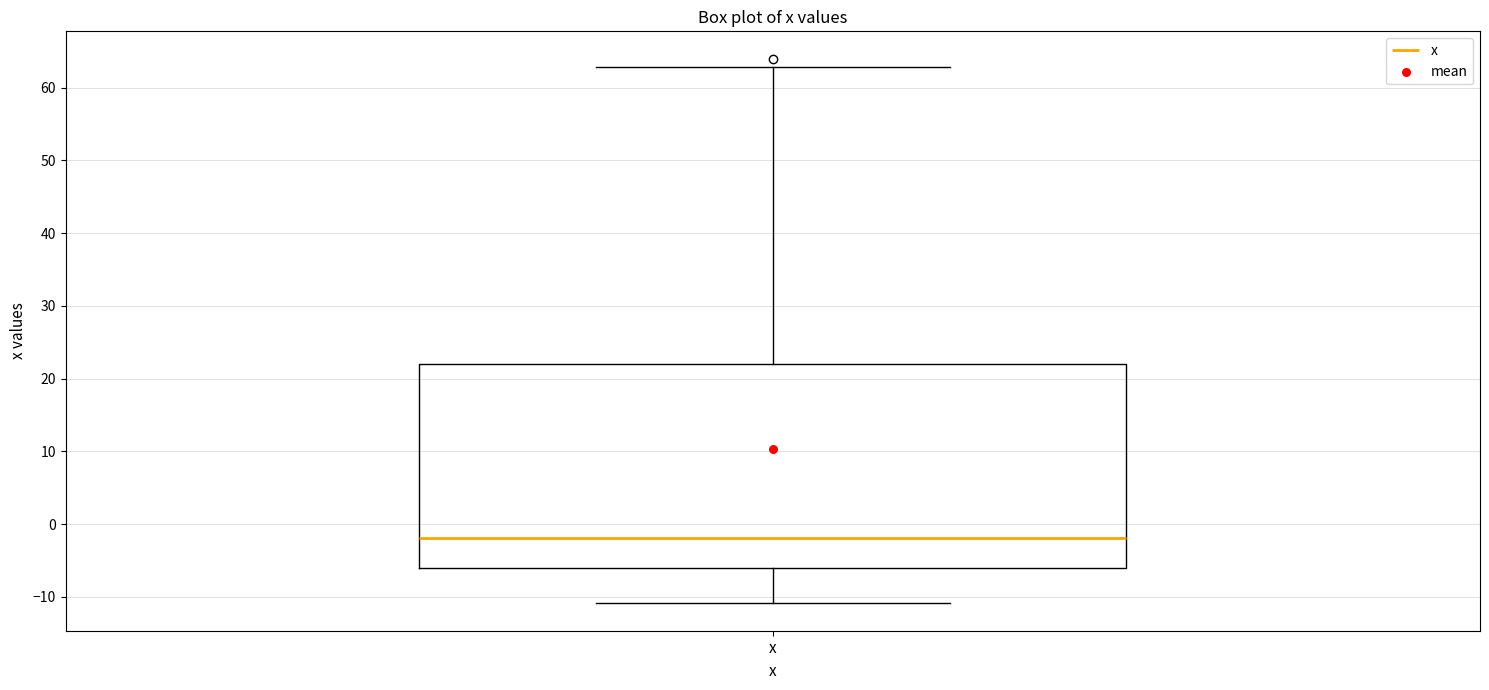

Where does the median line of the box for x sit on the y-axis? The values are not printed on the chart, so give them approximately, as read against the axis.

-2